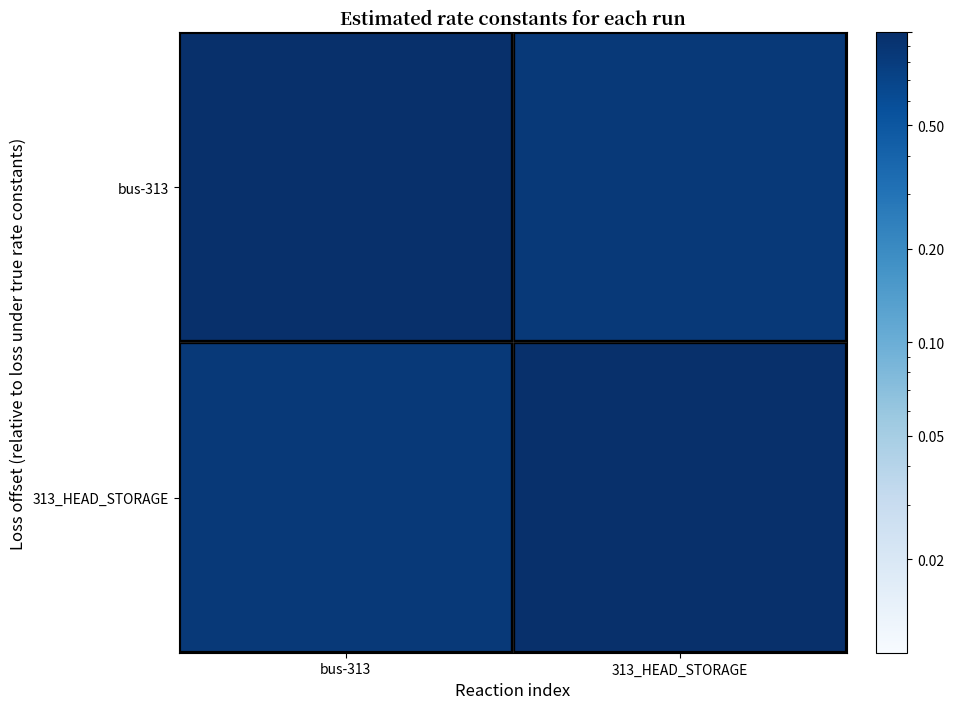

Reading left to right, what are all the values shown in this chart?

bus-313: bus-313=1.0	313_HEAD_STORAGE=0.8
313_HEAD_STORAGE: bus-313=0.8	313_HEAD_STORAGE=1.0